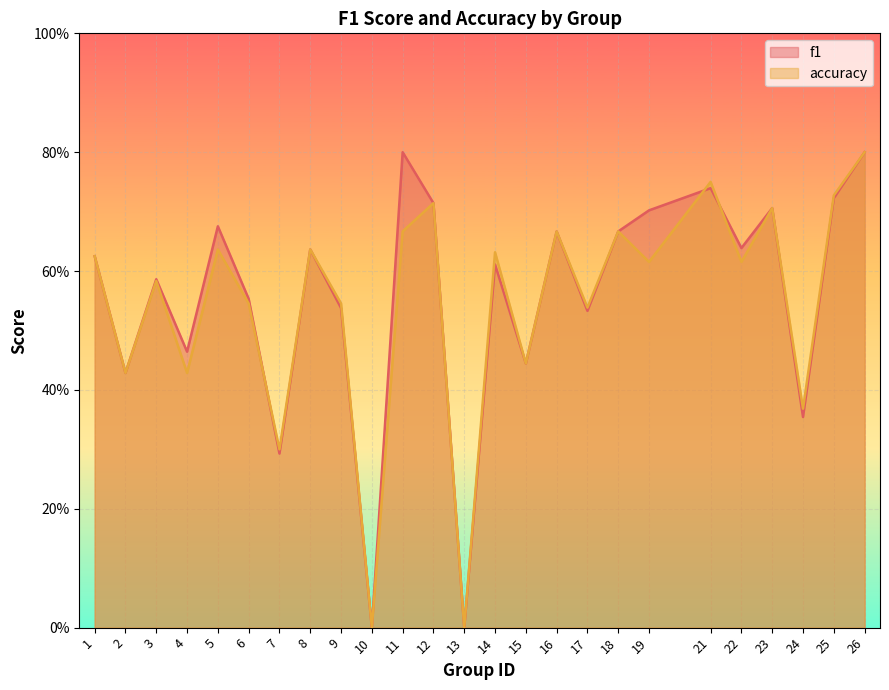

Which series has the largest total across all categories?

f1